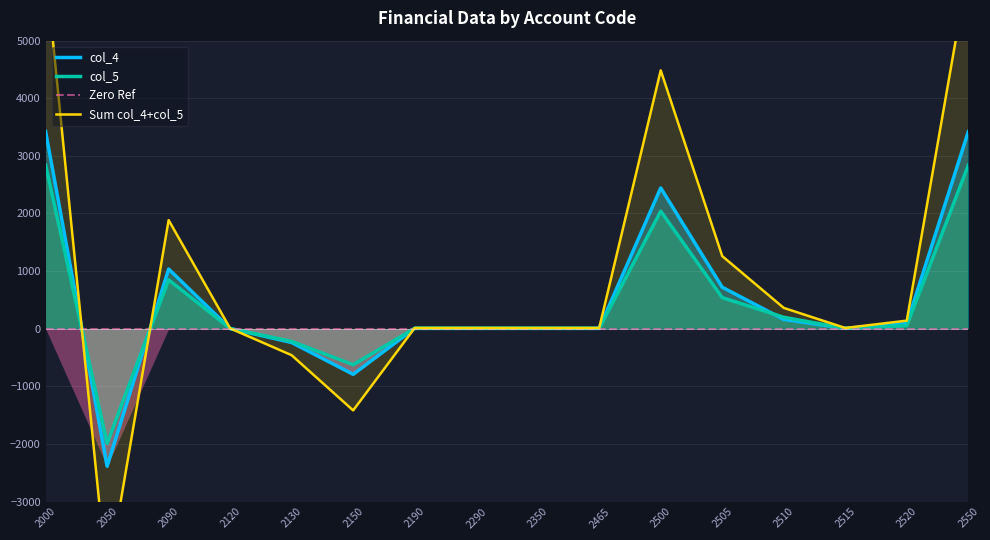

What is the smallest value displayed?

-4380